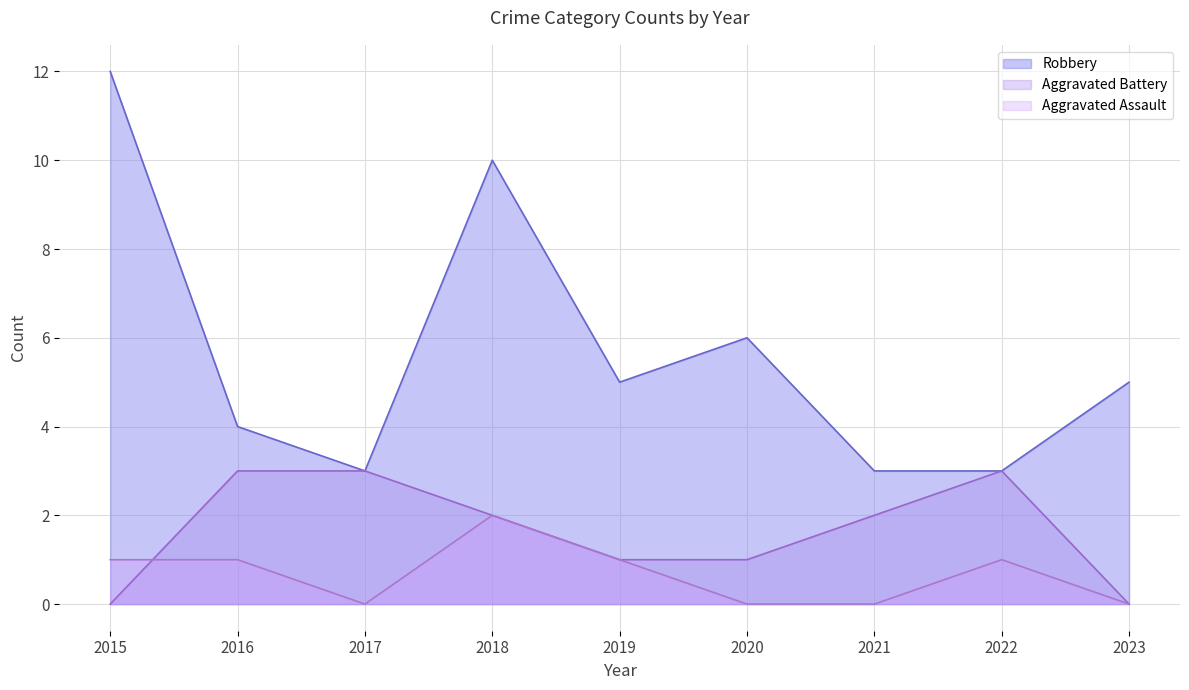

At how many categories does at least one series exceed 0?

9